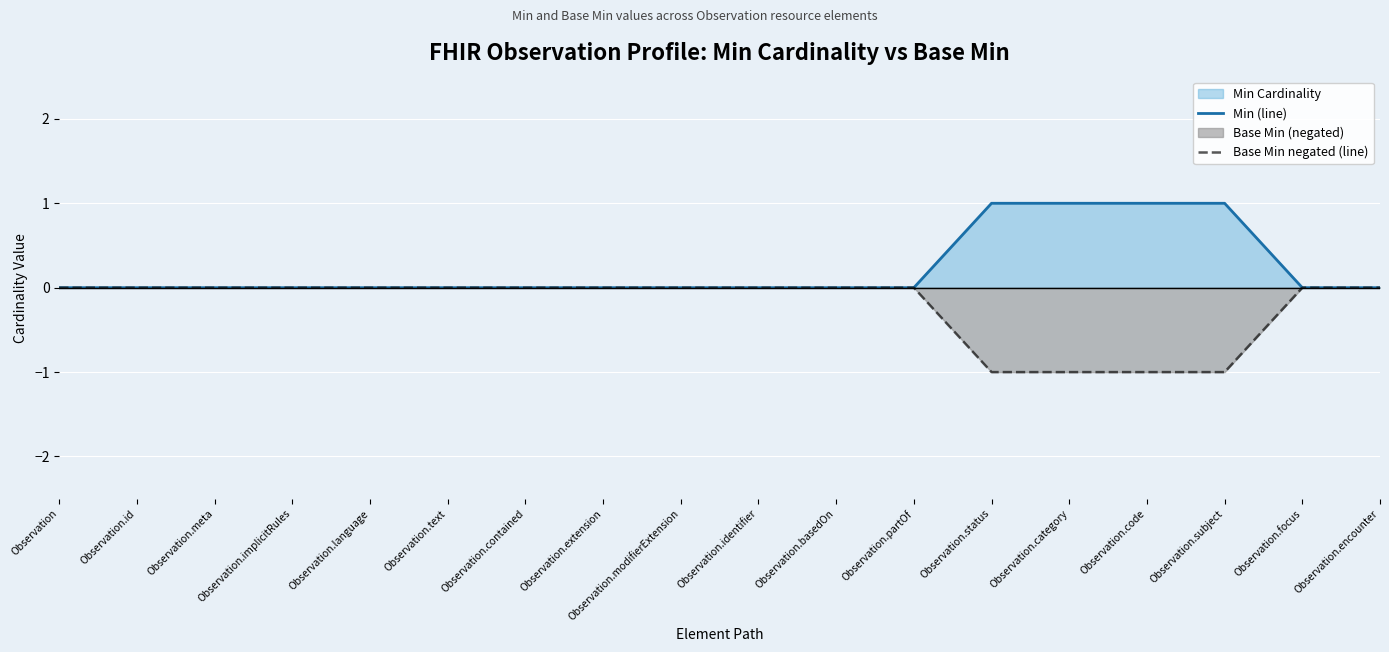

The Base Min negated (line) series shows 0 at Observation.identifier. True or false?

True